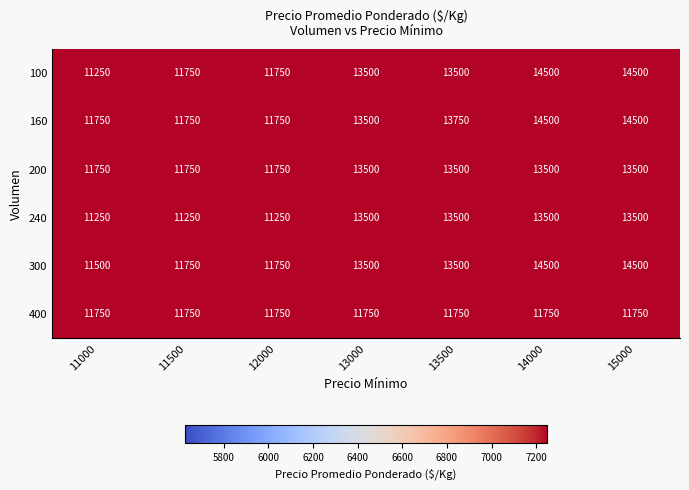

Is the value of 200 at 11000 greater than the value of 300 at 14000?

No